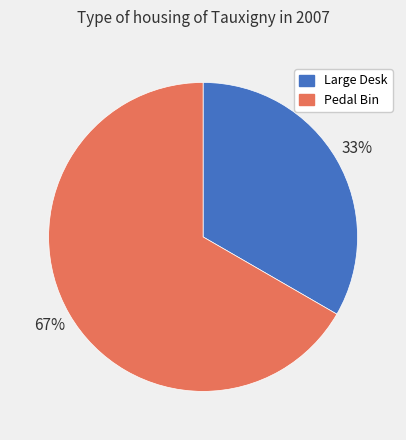

Approximately how many times larger is the value at Large Desk compared to Pedal Bin?

0.5